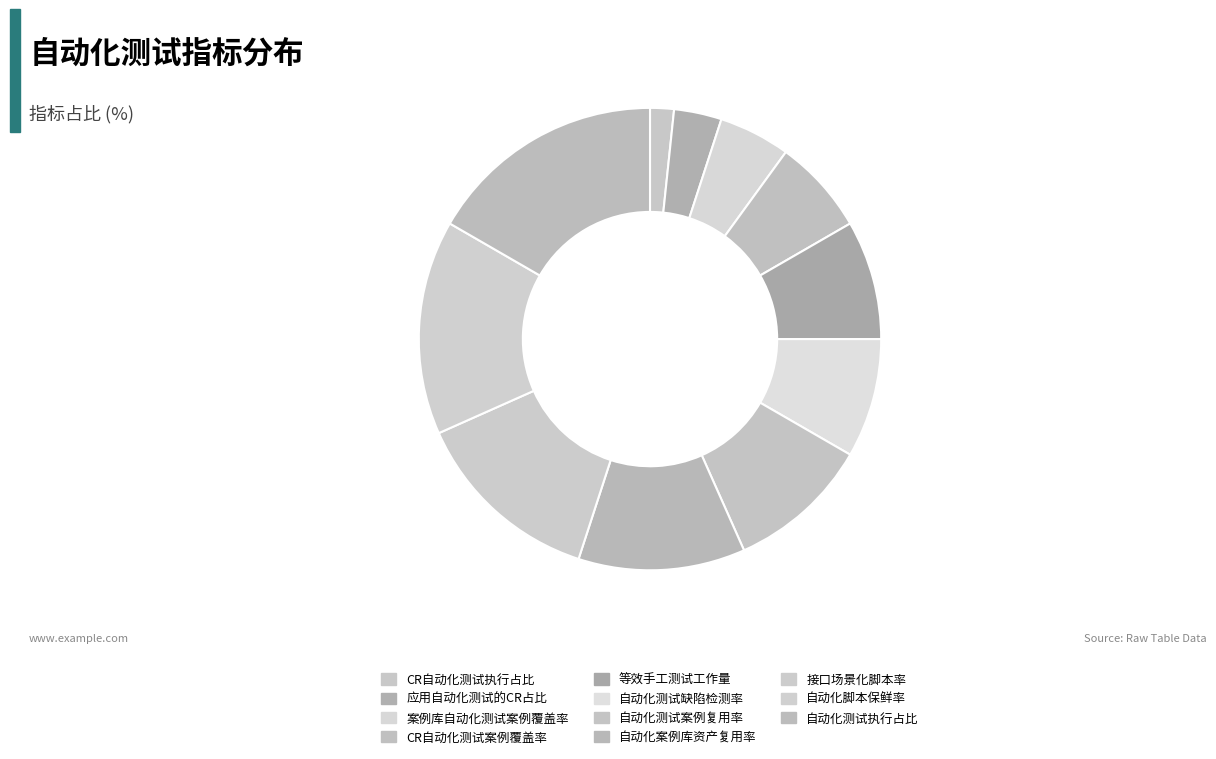

How many segments does this pie chart have?

11